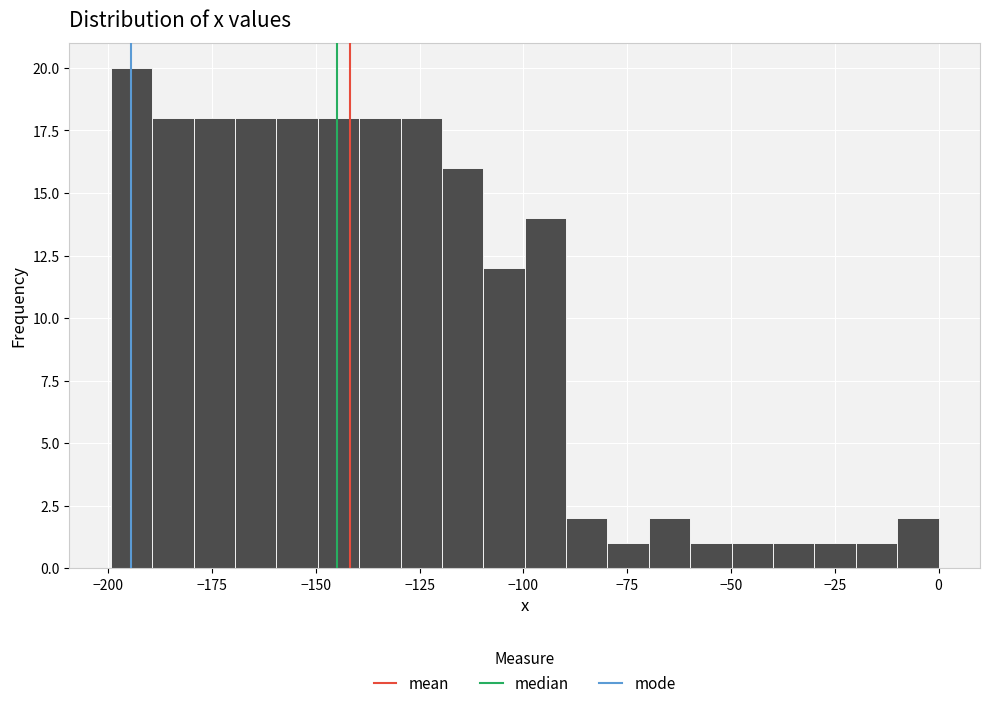

Around what value on the x-axis is the tallest bar? Give the approximate position of its centre, as read against the axis.

-195